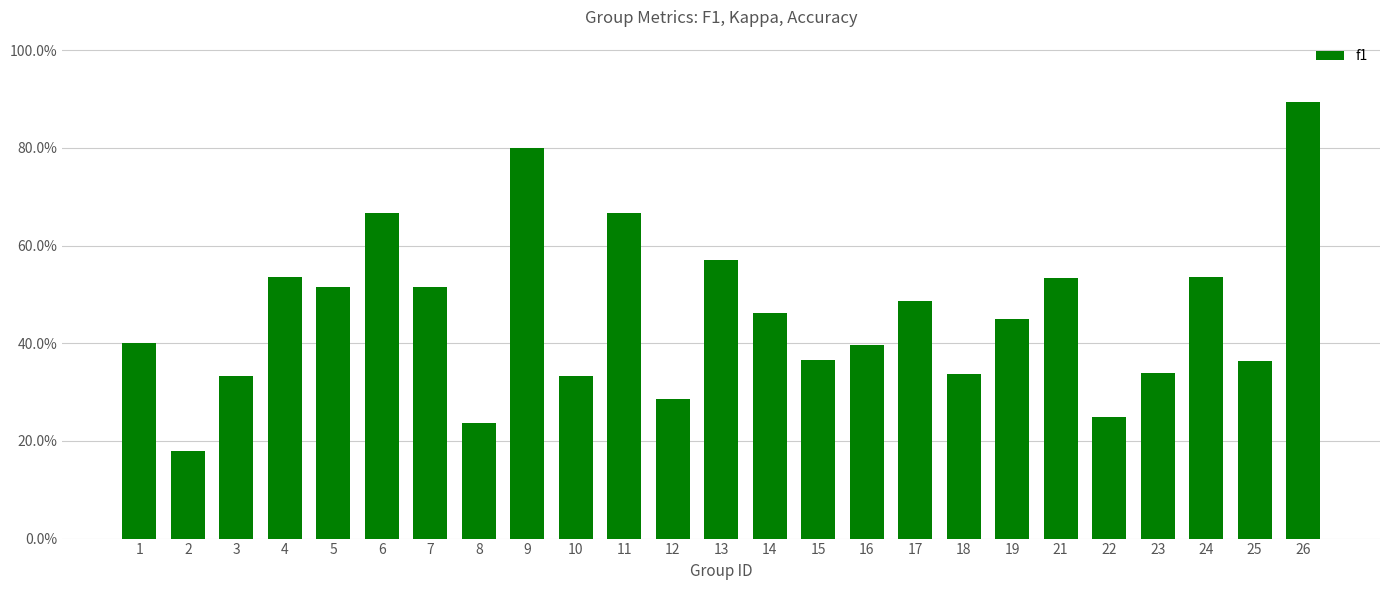

Are the bars horizontal?

No